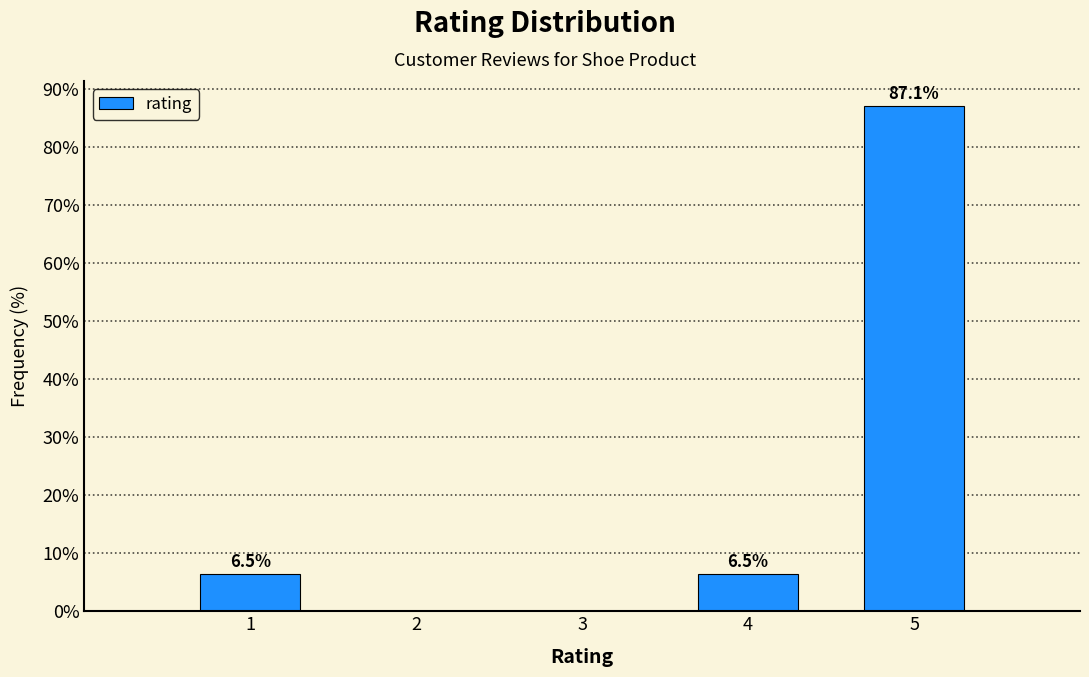

Reading left to right, extract all data points from this chart.

6.5	6.5	87.1